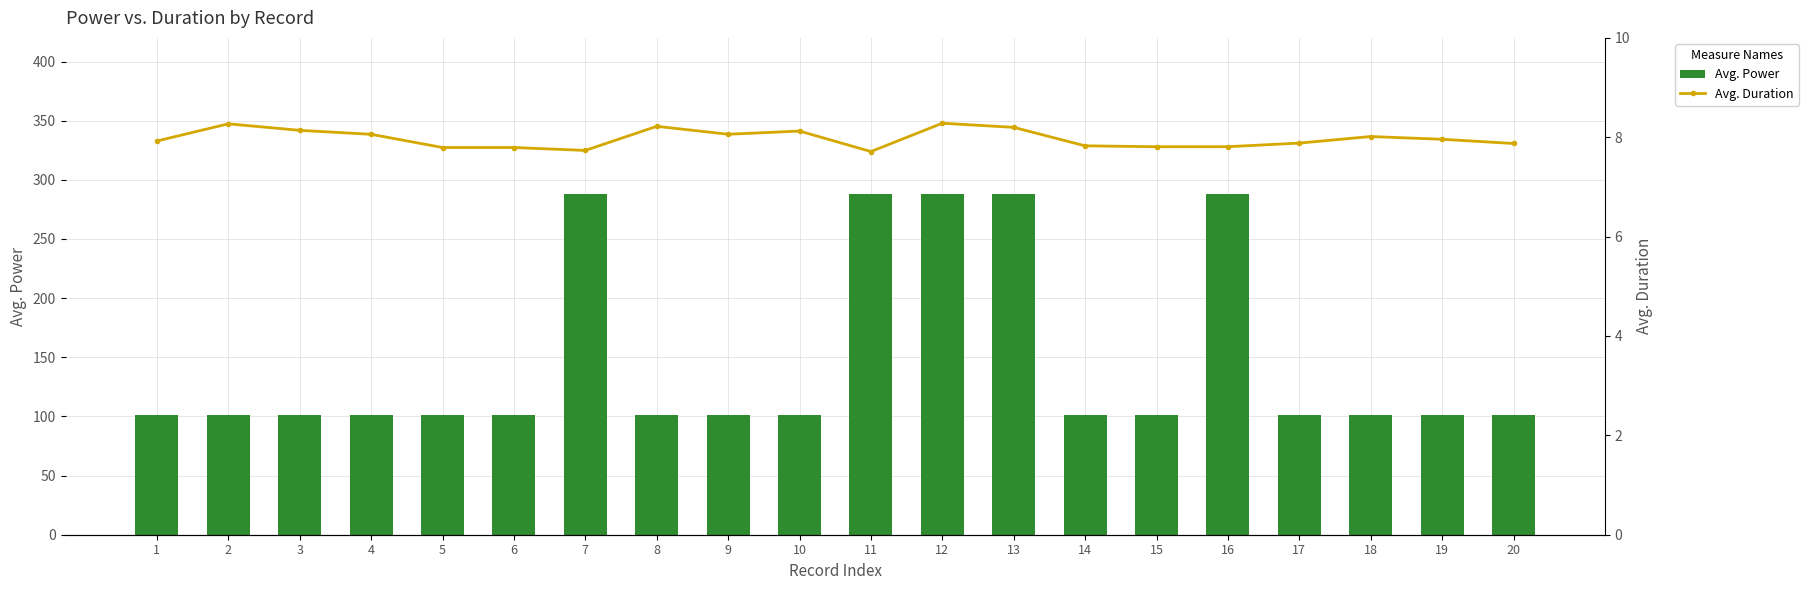

At how many categories does at least one series exceed 27?

20